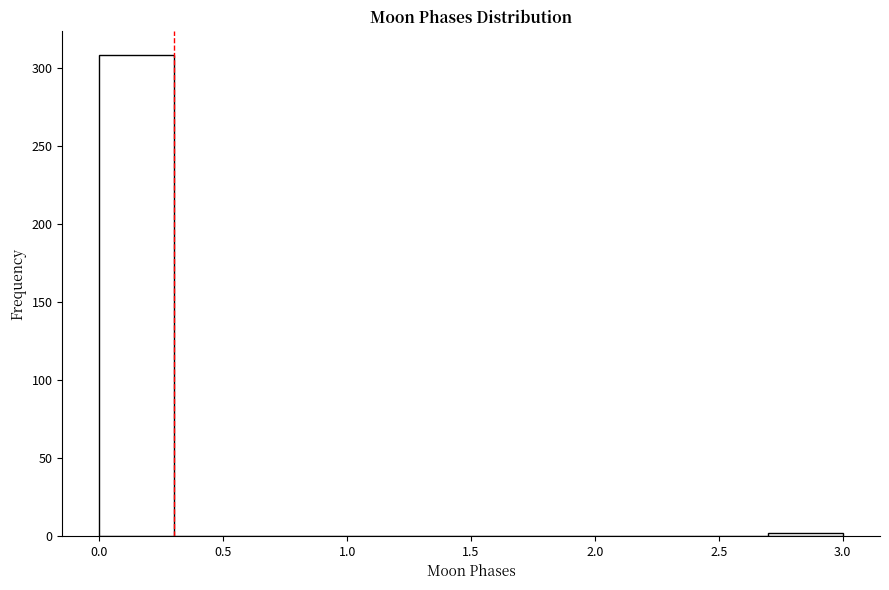

Reading left to right, list every bar in this chart as the range it spans on the x-axis followed by its height. The values are not printed on the chart, so give them approximately, as read against the axis.

0.0 to 0.3: 310
0.3 to 0.6: 0
0.6 to 0.9: 0
0.9 to 1.2: 0
1.2 to 1.5: 0
1.5 to 1.8: 0
1.8 to 2.1: 0
2.1 to 2.4: 0
2.4 to 2.7: 0
2.7 to 3.0: under 5